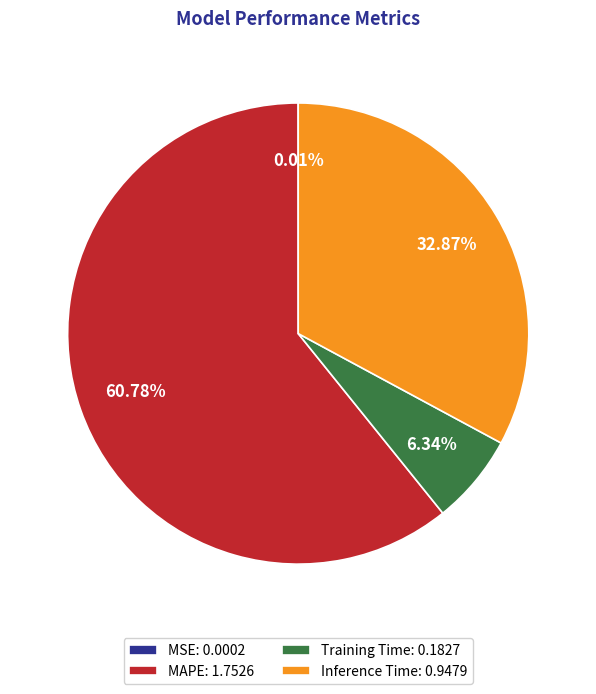

To the nearest percent, what is the average slice percentage?

25%